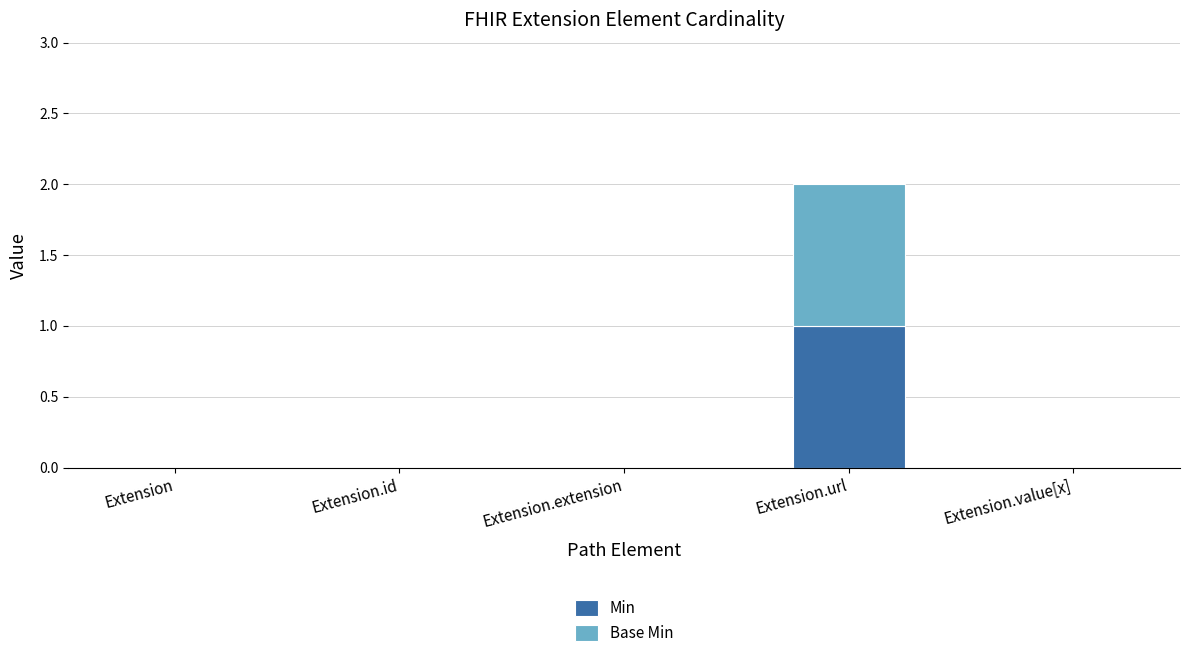

Reading left to right, list the values for the Min series.

Extension=0	Extension.id=0	Extension.extension=0	Extension.url=1	Extension.value[x]=0